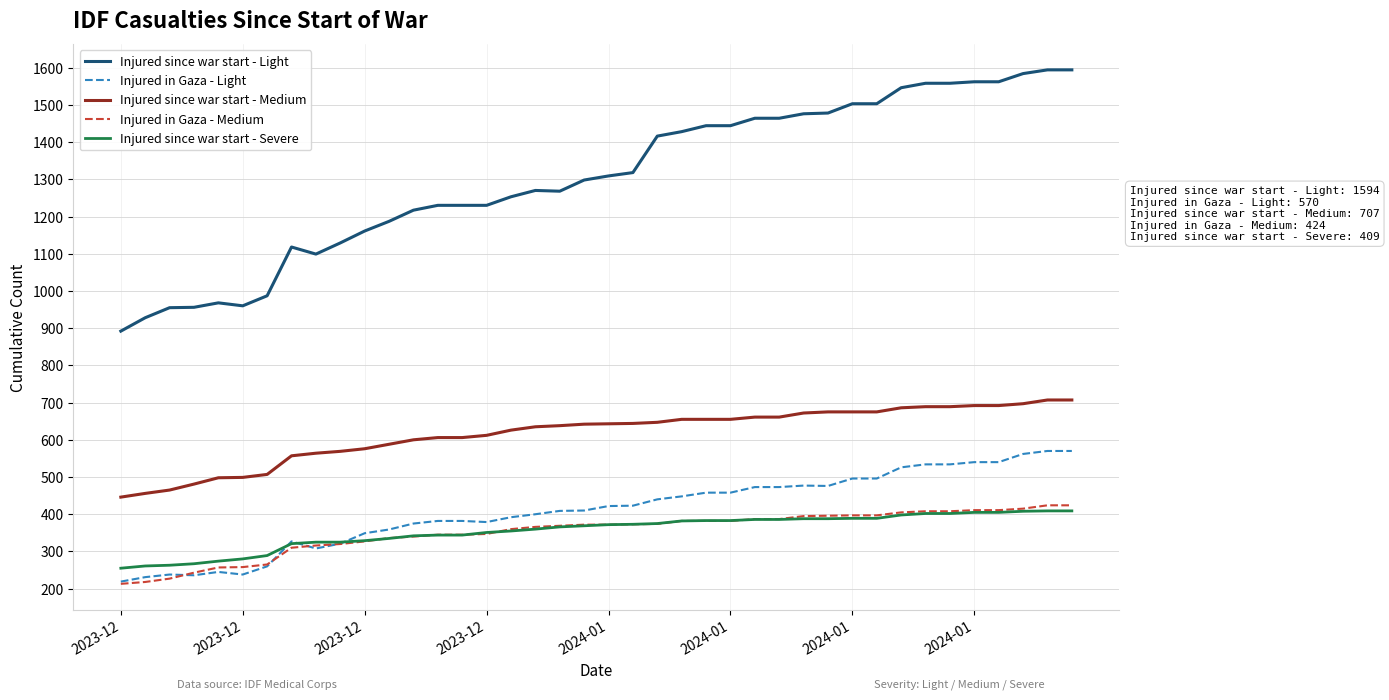

True or false: Injured since war start - Medium and Injured in Gaza - Medium intersect in this chart.

False